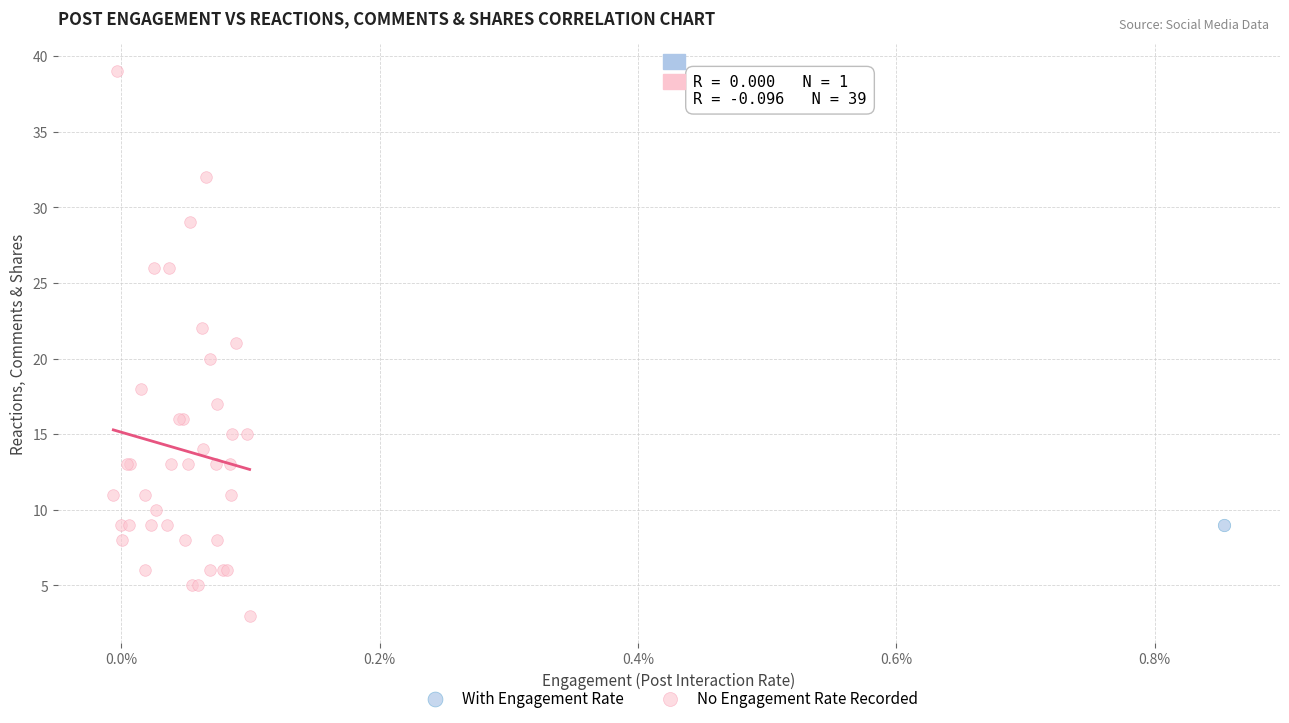

What are all the series names shown in the legend?

With Engagement Rate, No Engagement Rate Recorded